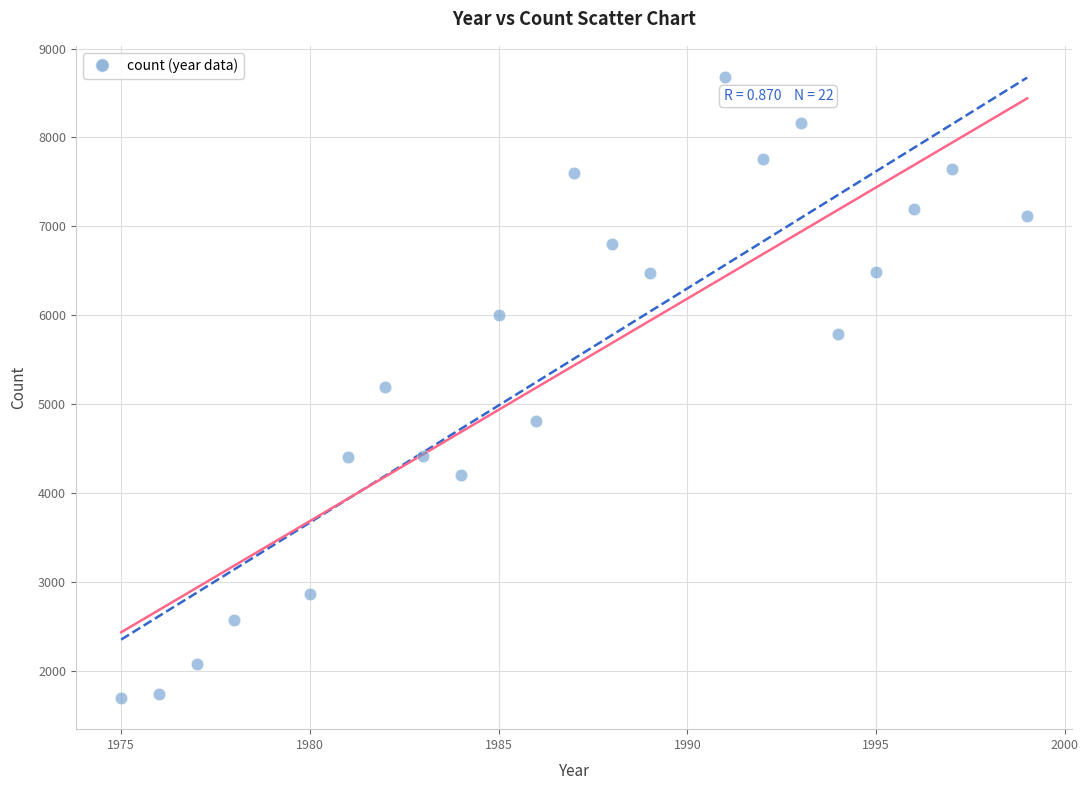

What is the range of Y values (max minus min)?

6987